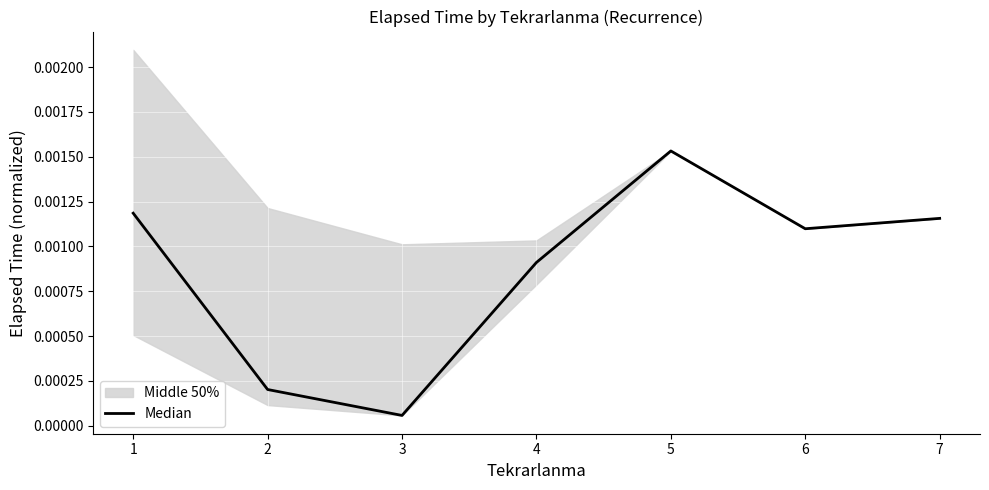

Where is Median nearest to the value 0?

3